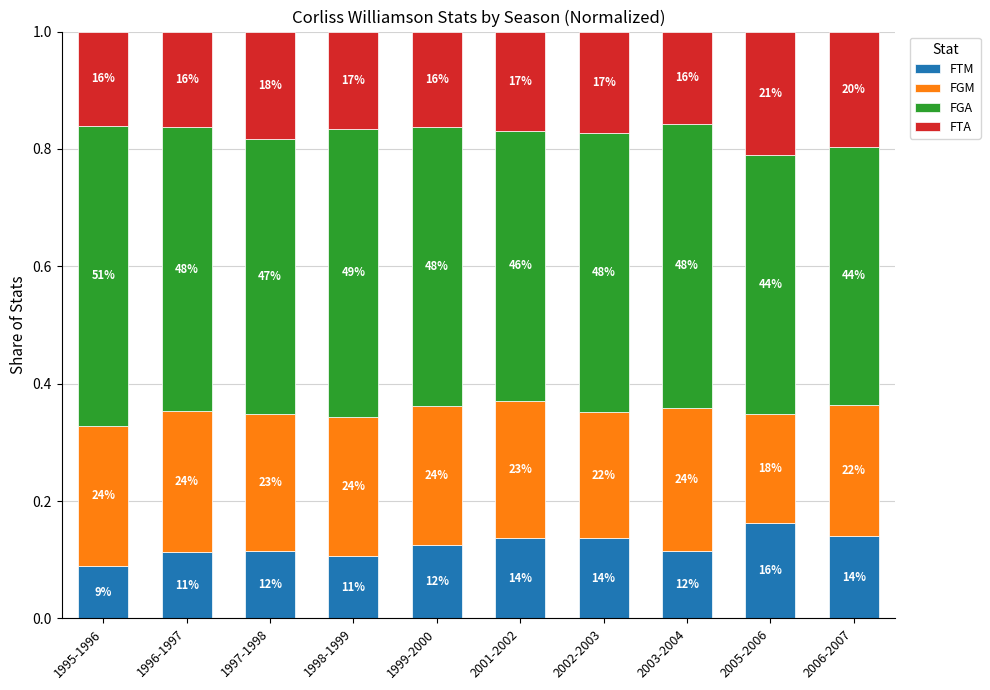

What is the sum of all FGA values?

4.7